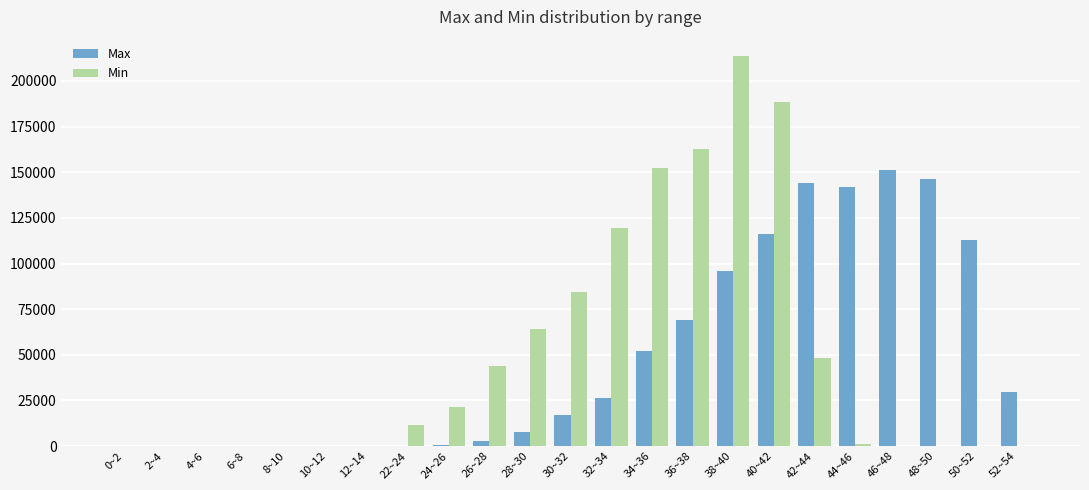

What value does the Min series have at 40~42?

188400